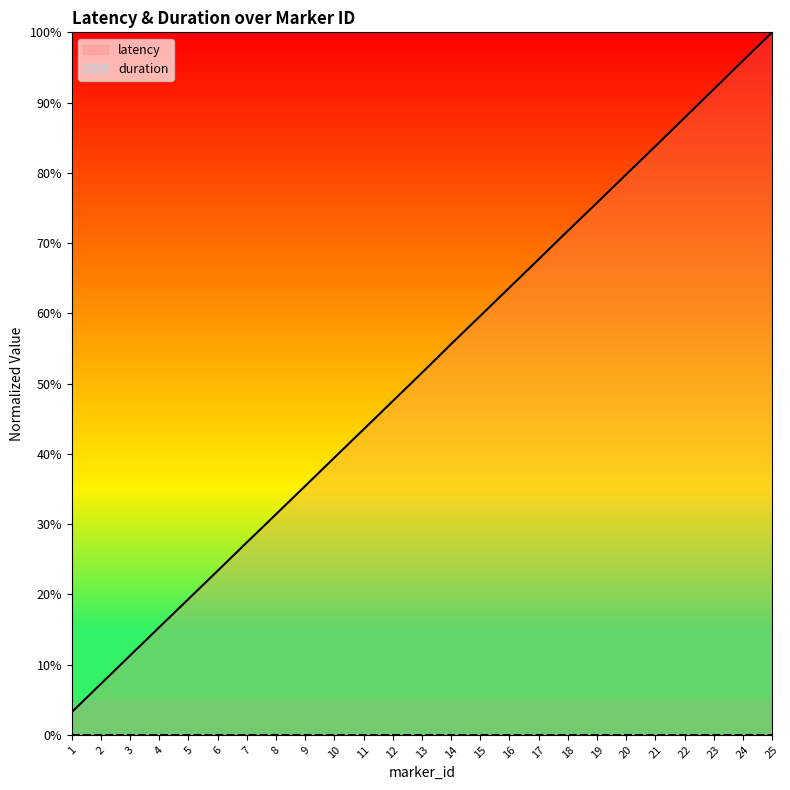

List the labels in order of value, largest first.

25, 24, 23, 22, 21, 20, 19, 18, 17, 16, 15, 14, 13, 12, 11, 10, 9, 8, 7, 6, 5, 4, 3, 2, 1